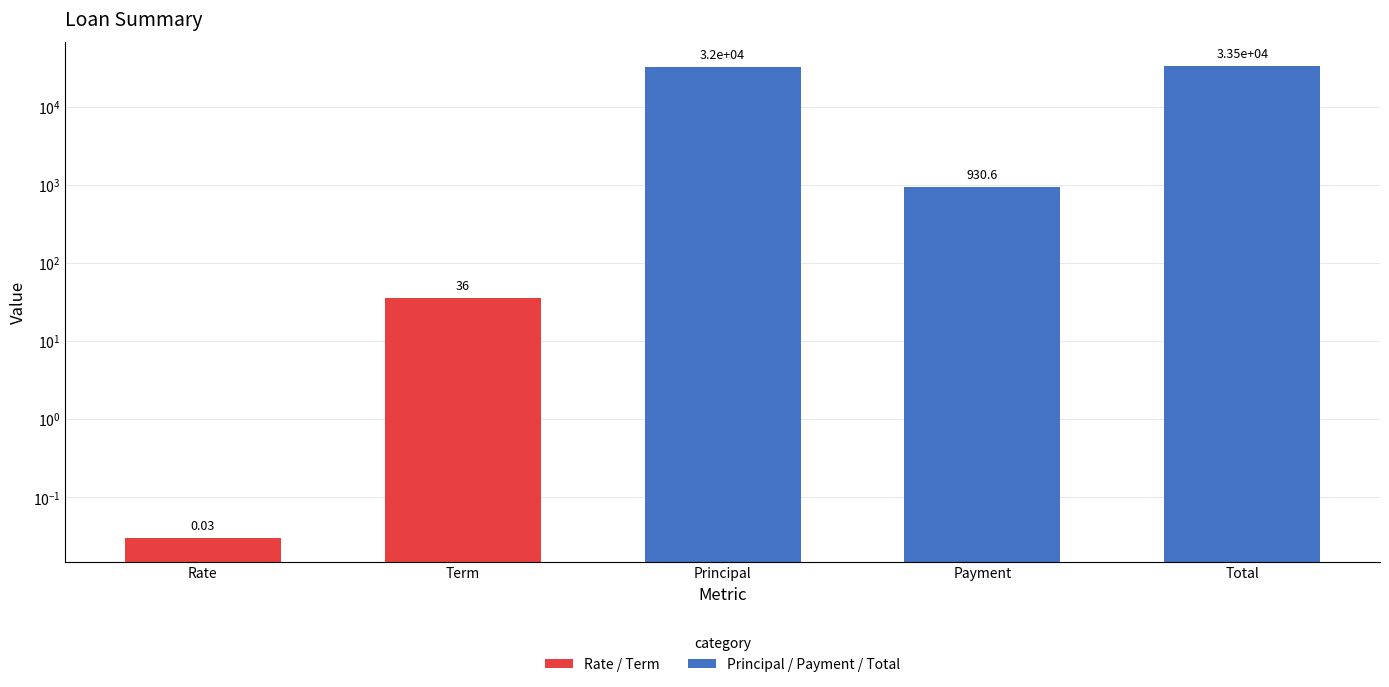

Where is the data nearest to the value 16750?

Principal